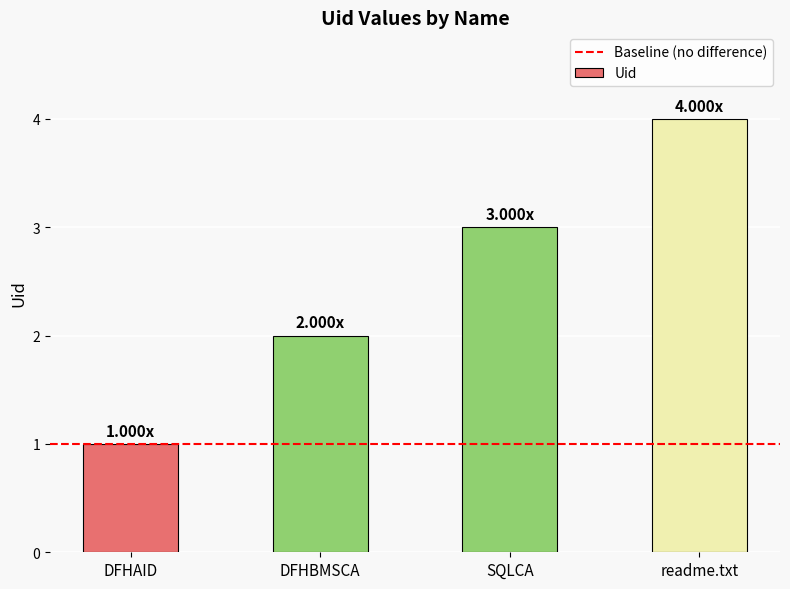

True or false: the data shows 2 at DFHBMSCA.

True